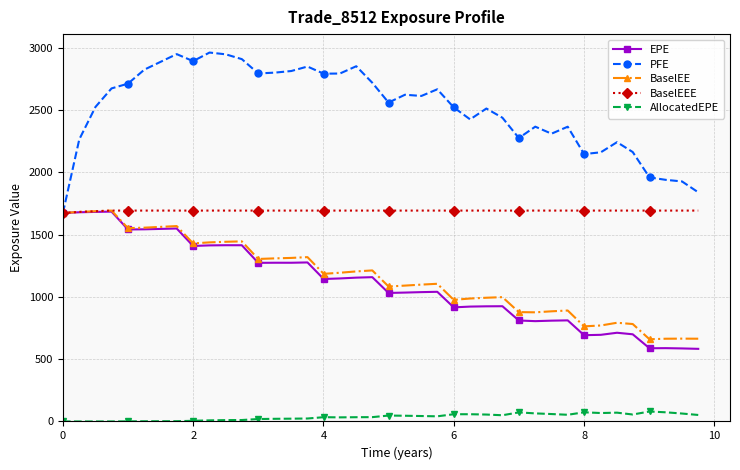

True or false: BaselEE has more than 2 interior local peaks.

True